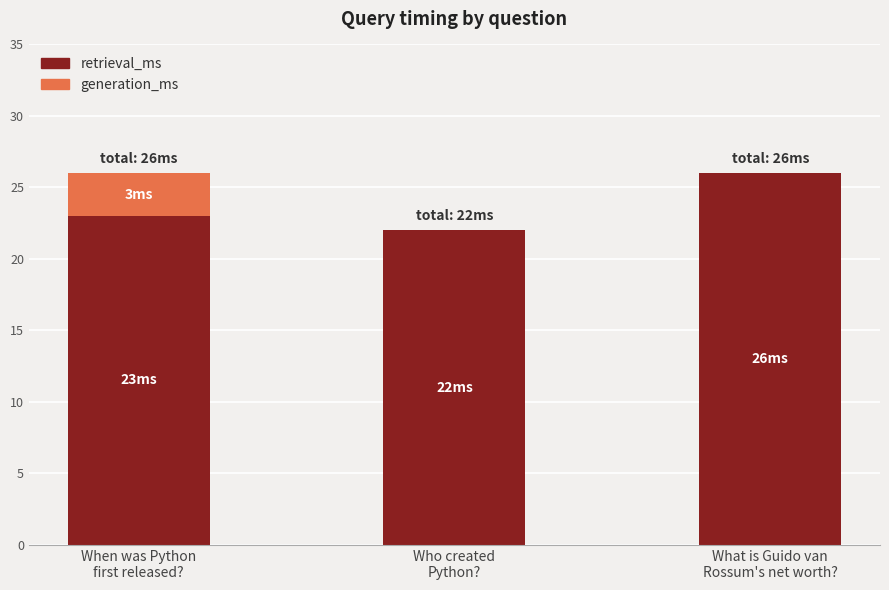

How many categories are shown in the chart?

3